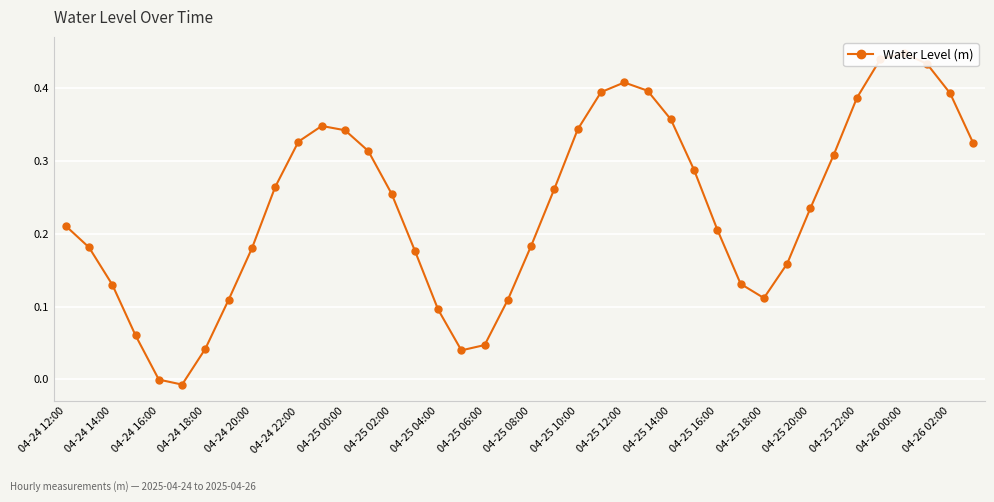

Is this an area chart (filled region under the line)?

No